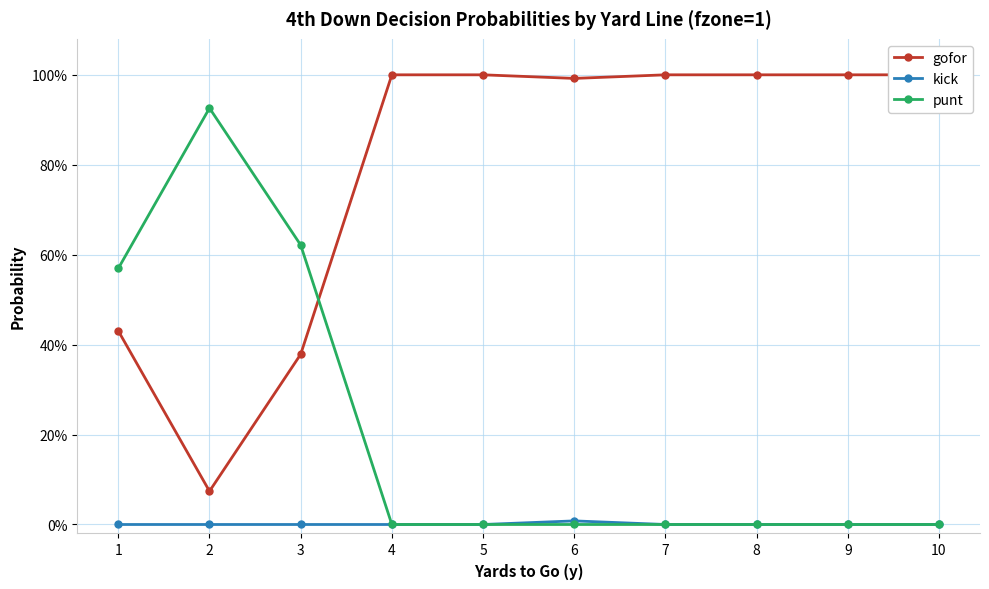

True or false: gofor and kick cross at least once.

False